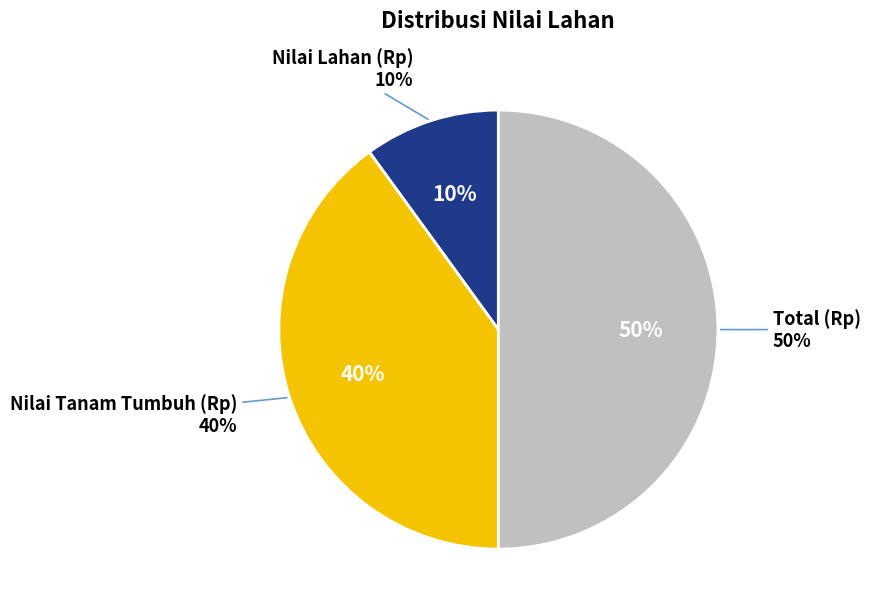

What percentage is the Nilai Lahan (Rp) slice, to the nearest percent?

10%